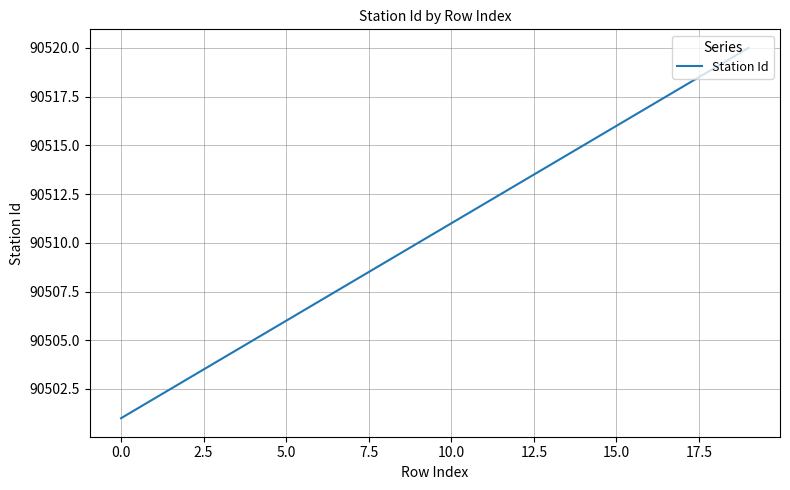

How many lines are shown in the chart?

1